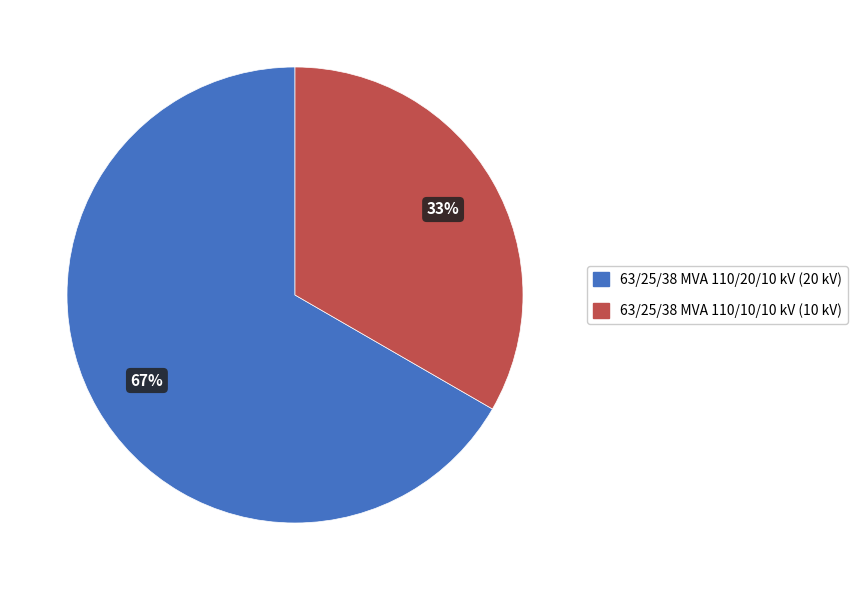

Does any single category account for the majority?

Yes